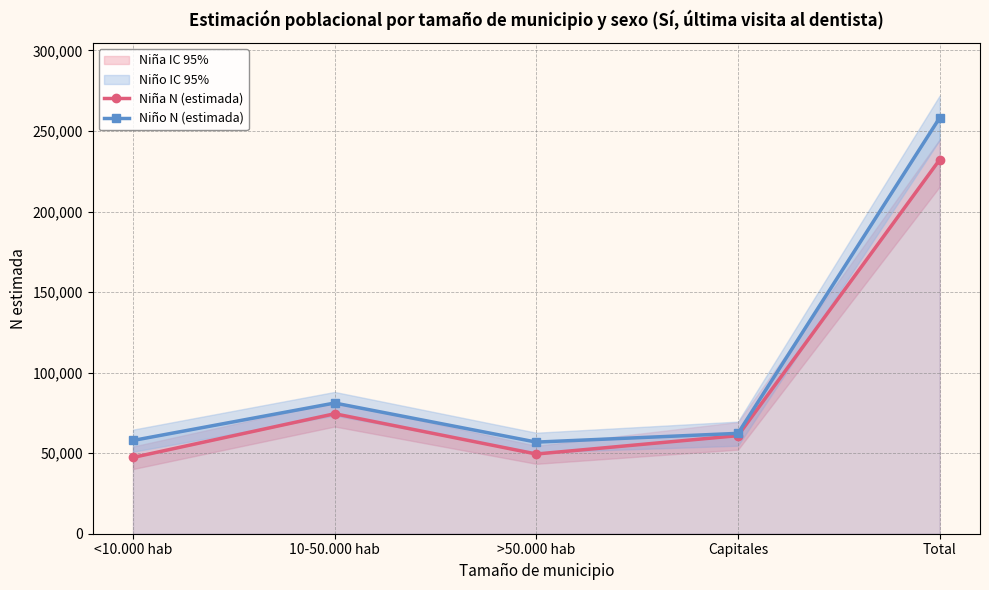

What is the approximate value of Niña N (estimada) at >50.000 hab?

49486